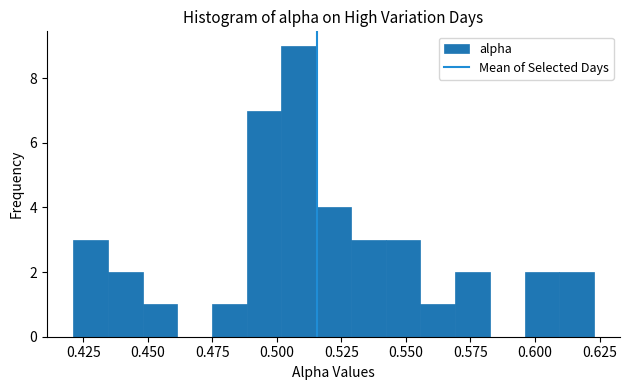

Around what value on the x-axis is the tallest bar? Give the approximate position of its centre, as read against the axis.

0.510